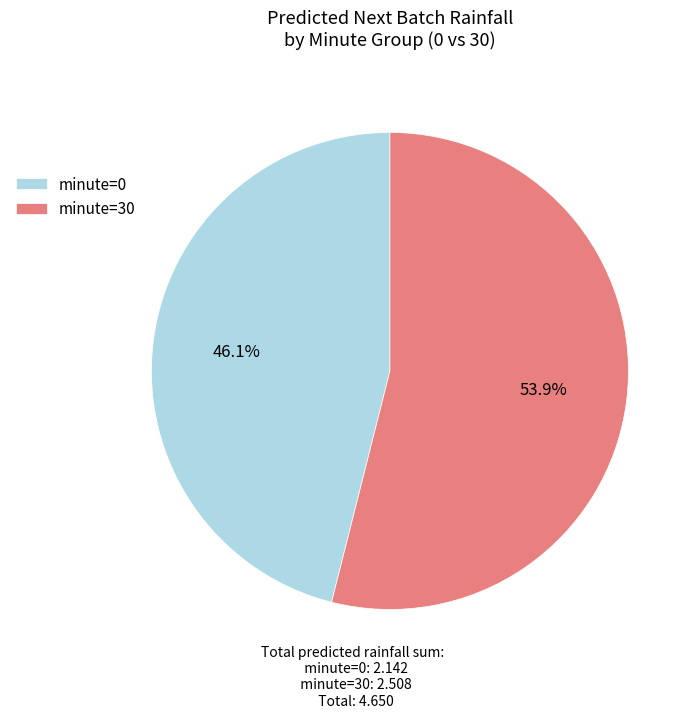

What is the majority slice?

minute=30